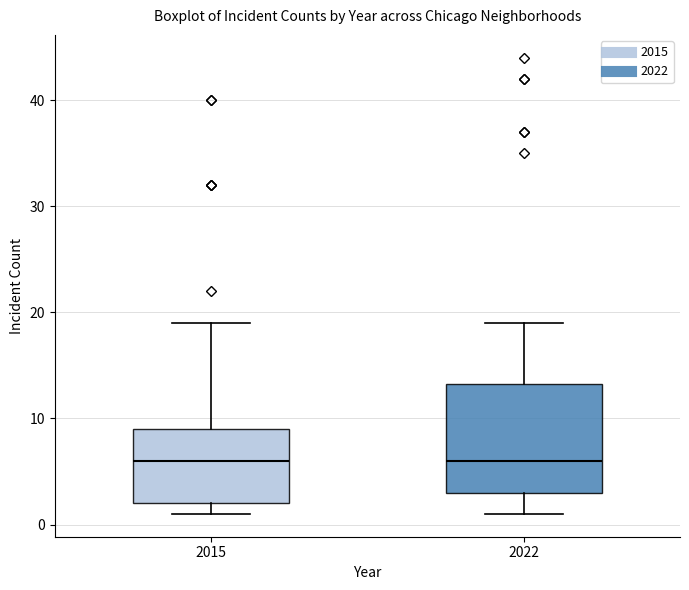

Reading left to right, read every box against the y-axis: the position of its median line, the range the box covers, and the ends of its whiskers. The values are not printed on the chart, so give them approximately, as read against the axis.

2015: median 6, box 2 to 9, whiskers 1 to 19
2022: median 6, box 3 to 13, whiskers 1 to 19